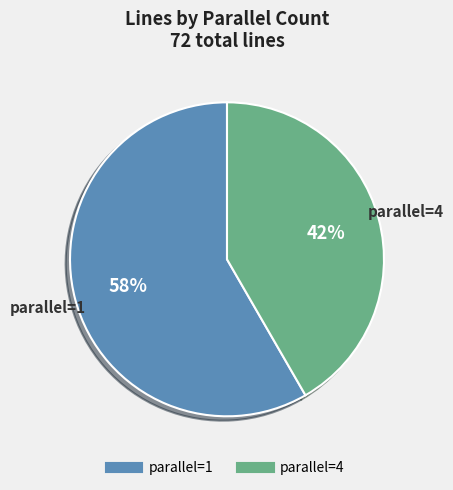

To the nearest percent, what is the average slice percentage?

50%